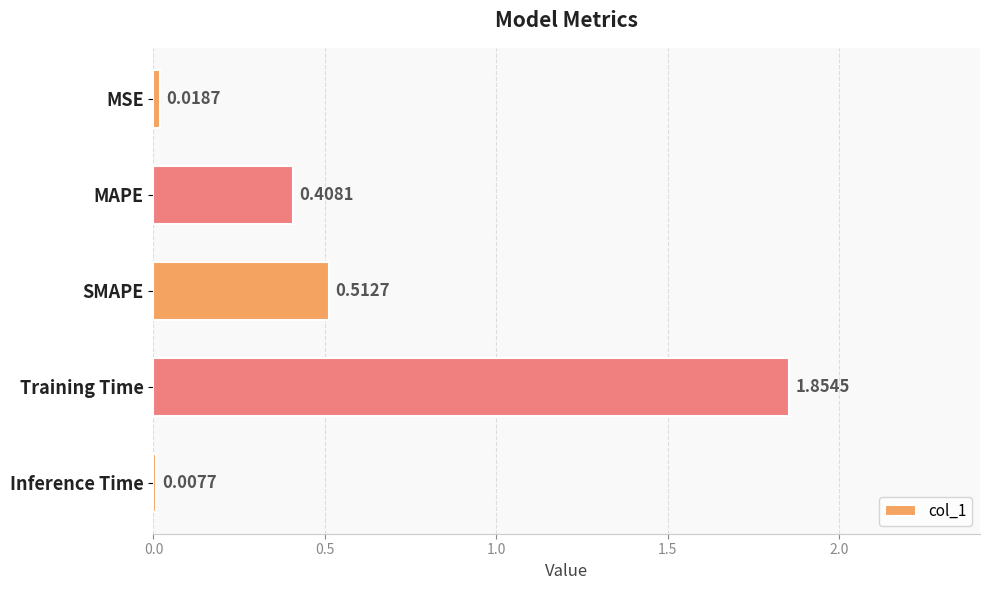

What is the sum of all values?

2.8